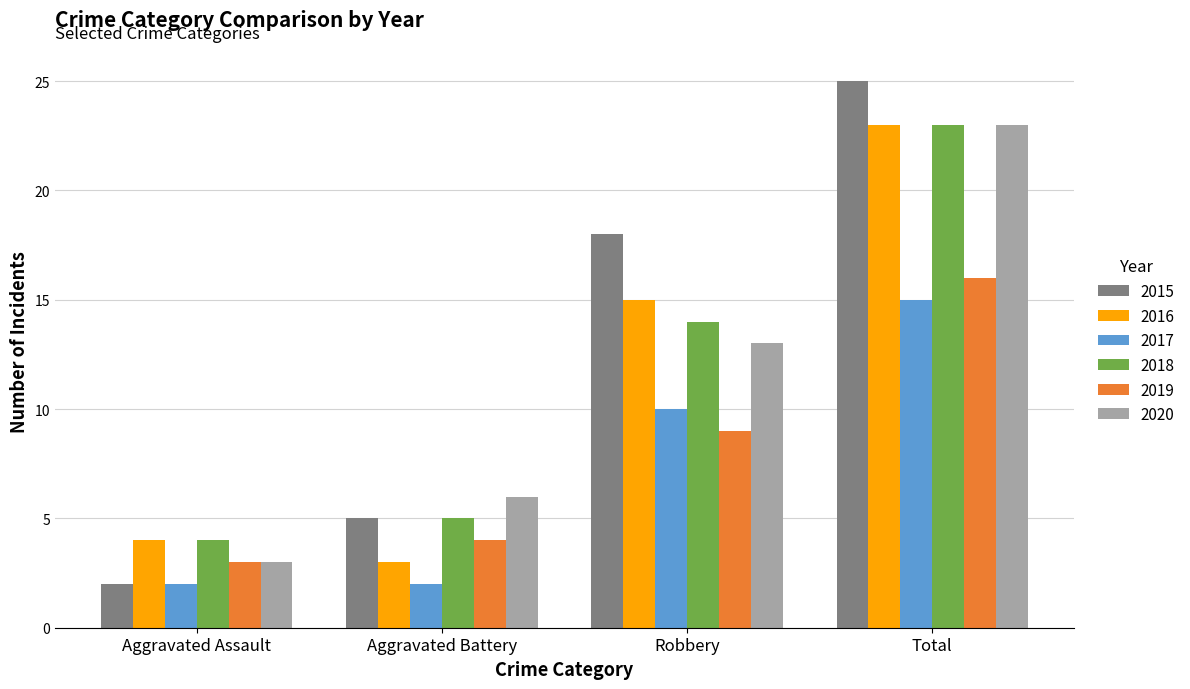

How many bars are there in each group?

6